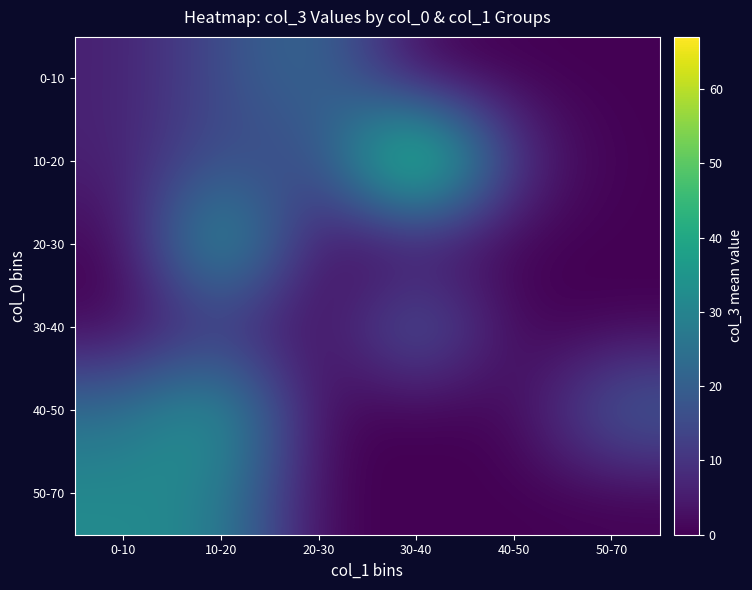

Rank the series by their maximum value, from lowest to highest.

30-40, 0-10, 50-70, 40-50, 20-30, 10-20